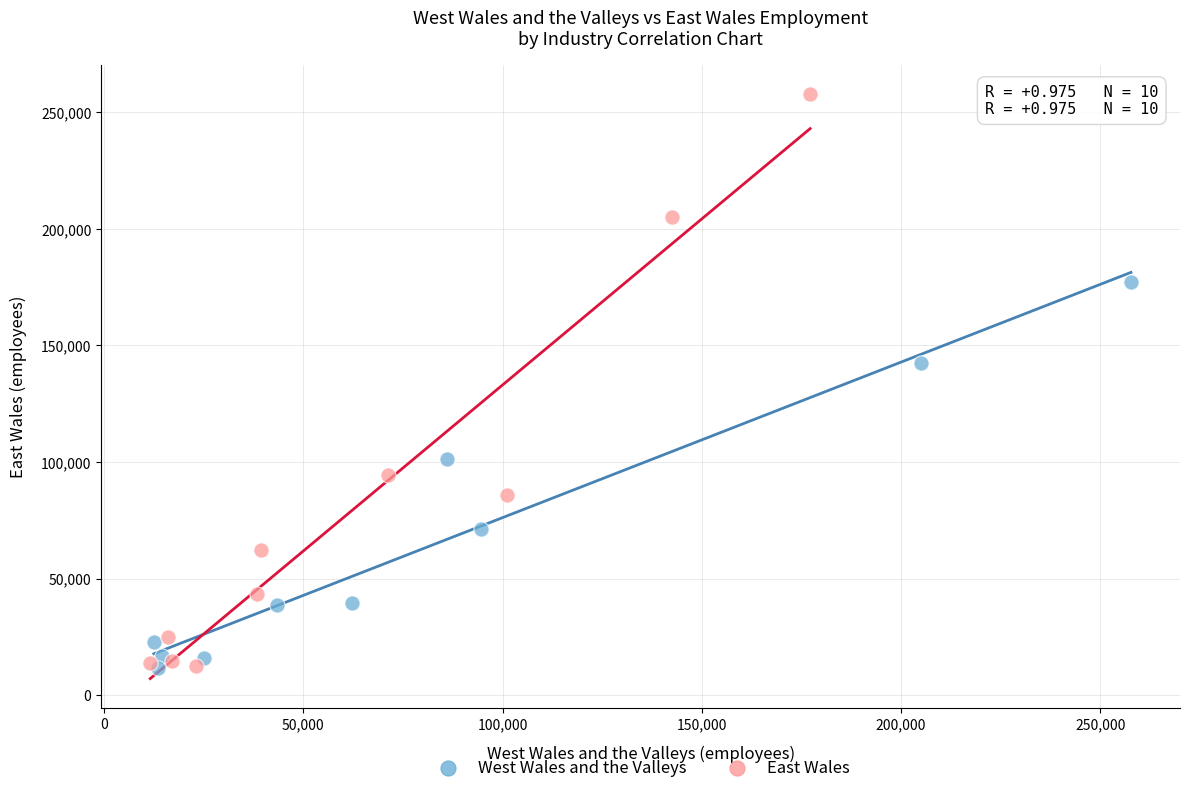

Which series has the largest Y range (max minus min)?

East Wales